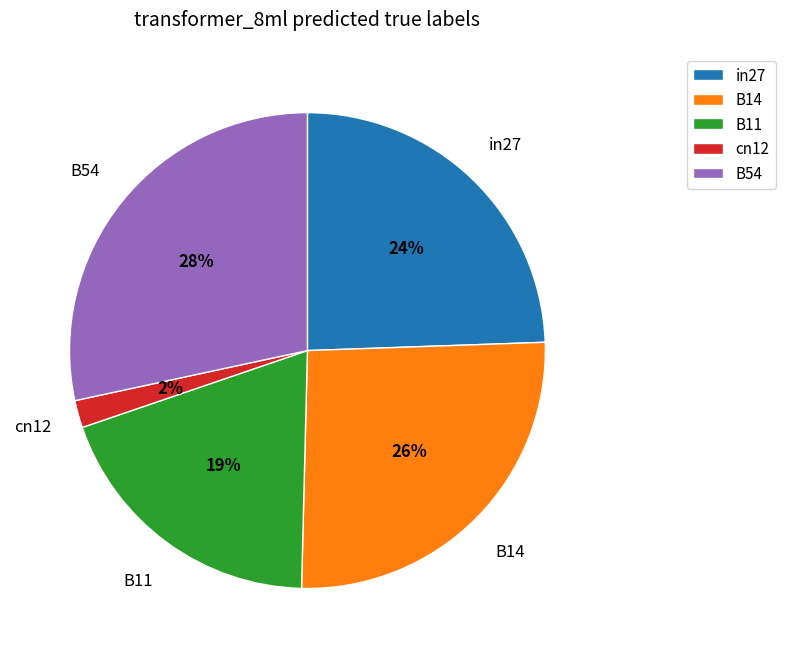

Which has a higher value, B11 or cn12?

B11